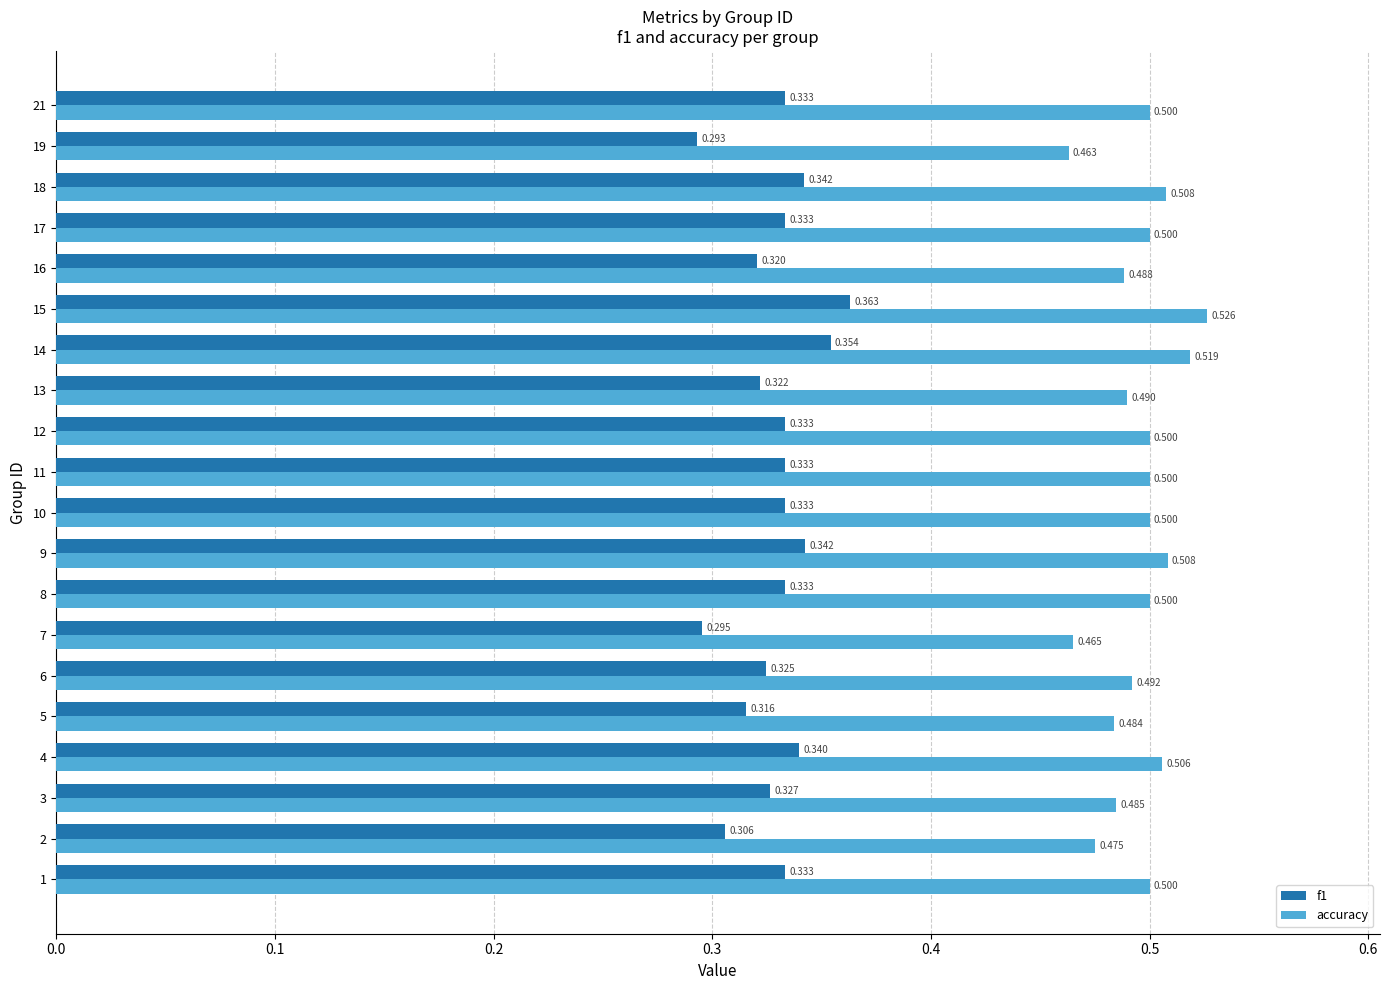

Which series has the largest total across all categories?

accuracy